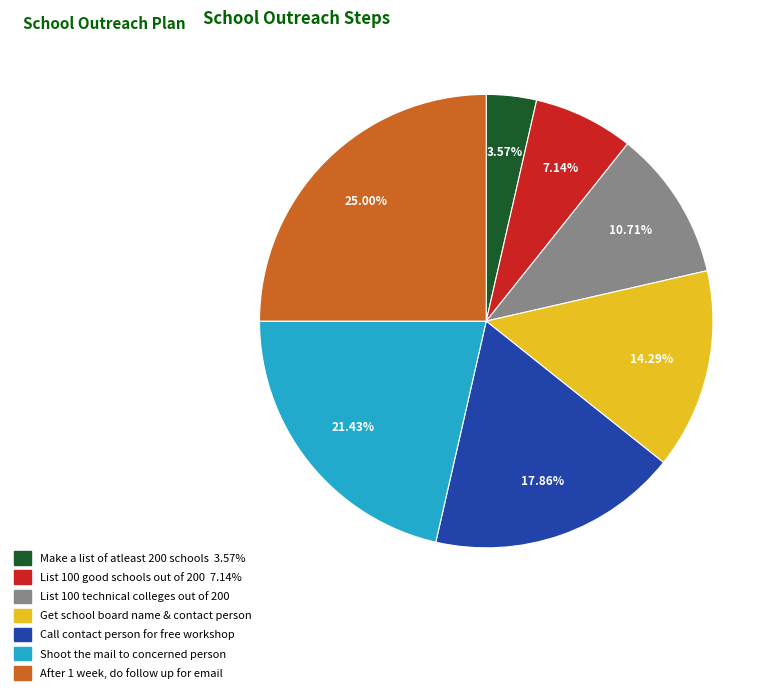

To the nearest percent, what portion does Get school board name & contact person represent?

14%